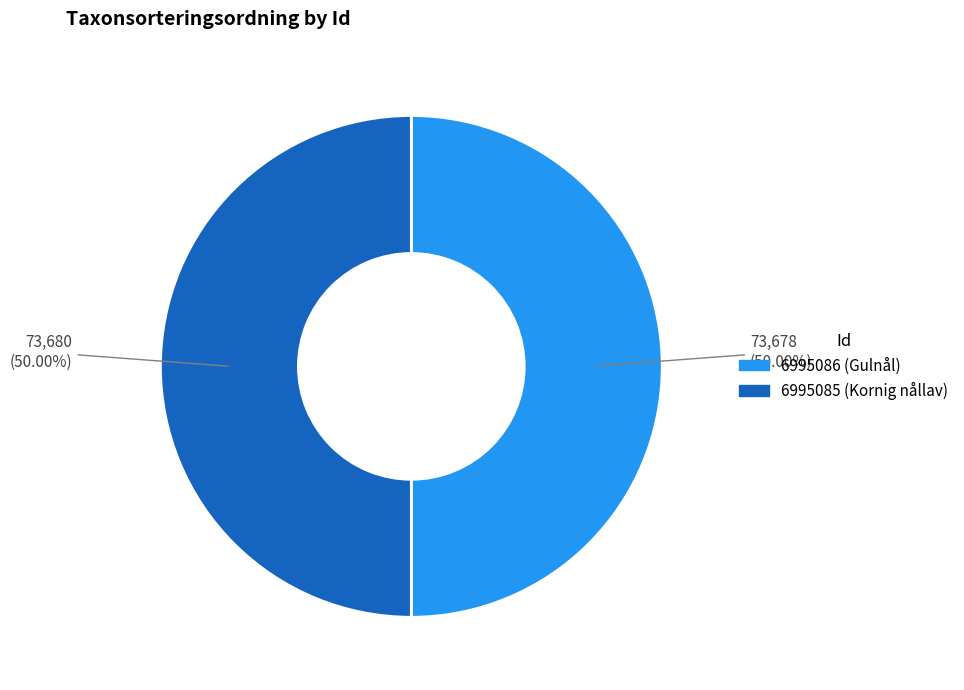

Is the sum of 6995086 and 6995085 greater than half?

Yes